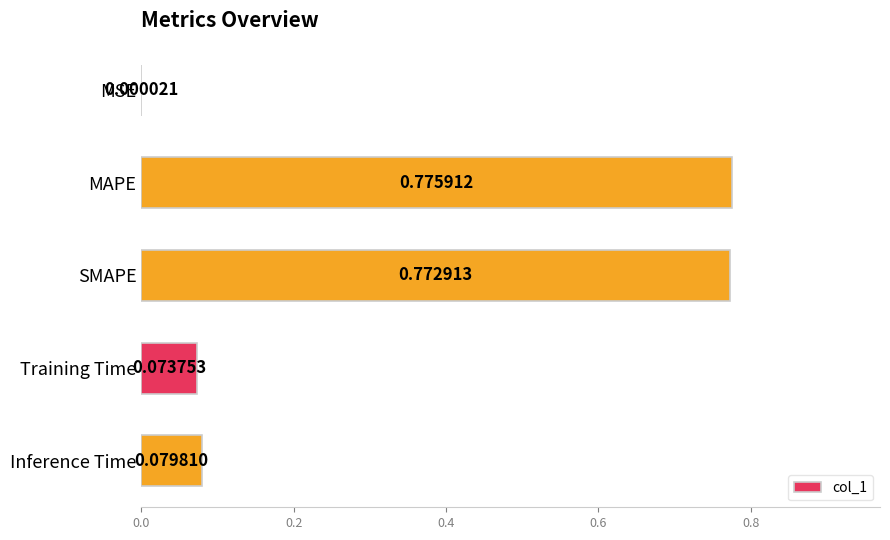

What is the sum of all values?

1.7